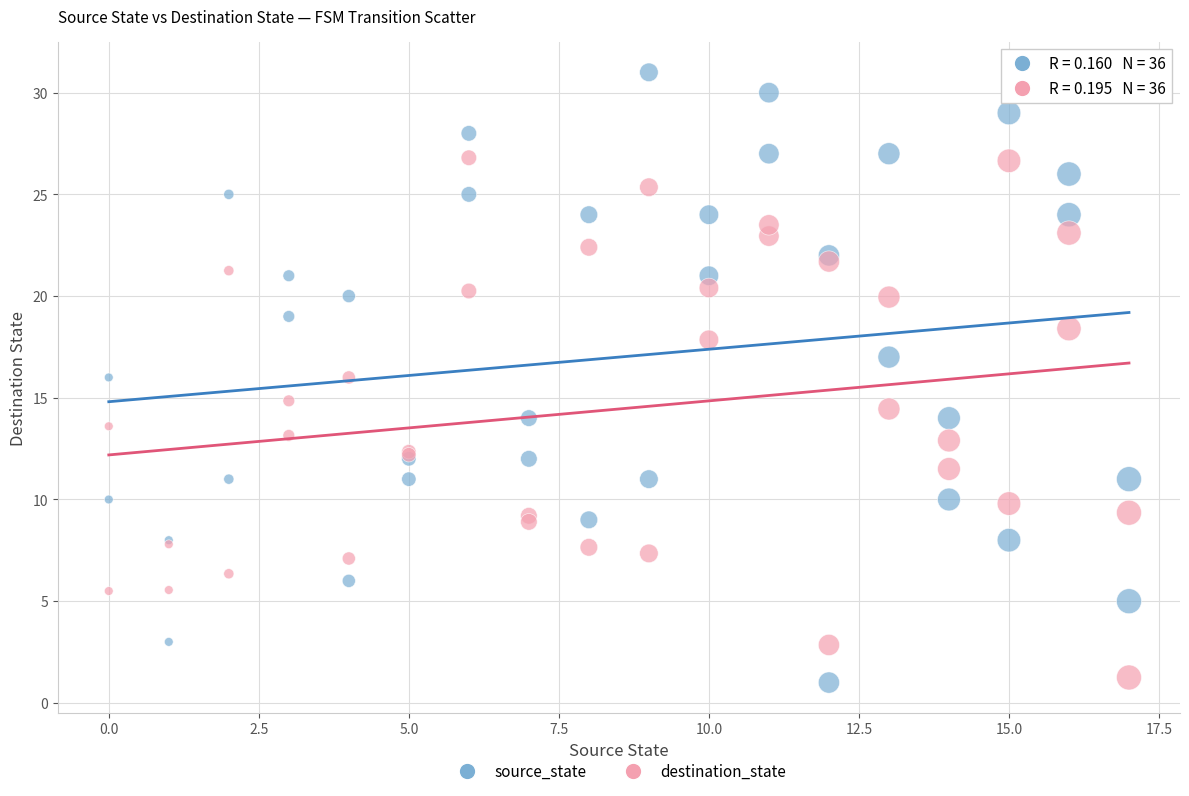

What are all the series names shown in the legend?

source_state, destination_state